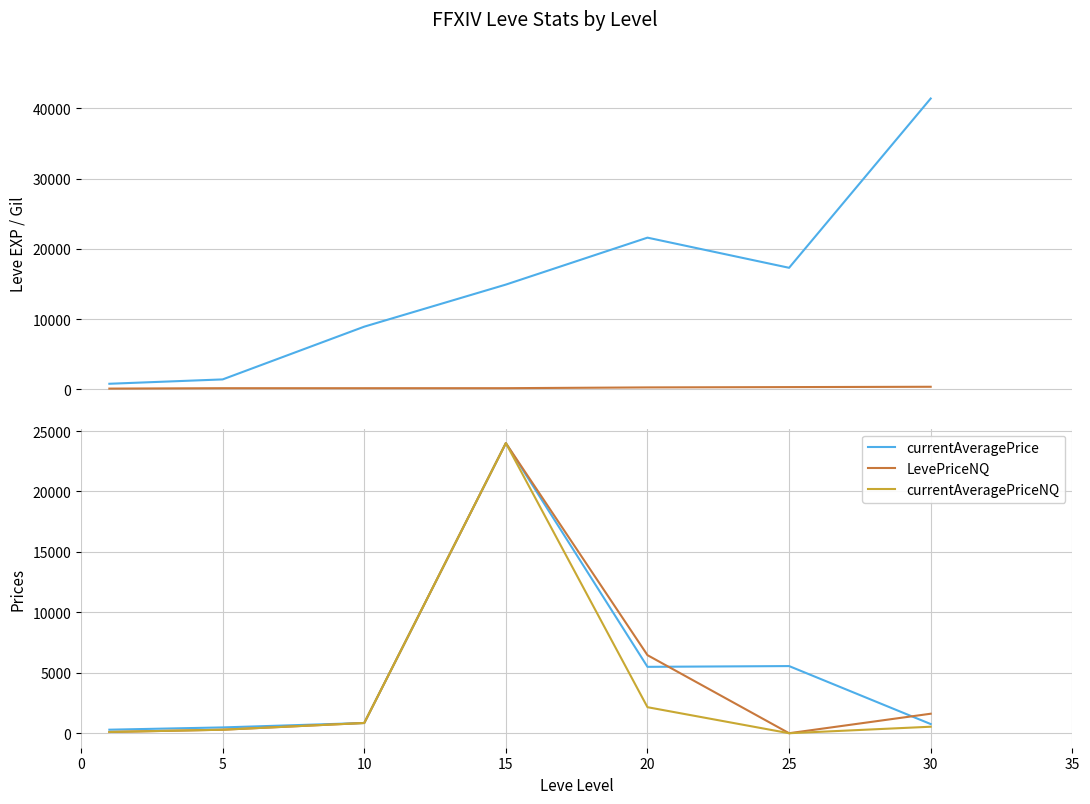

What is the maximum value shown in the chart?

41410.0